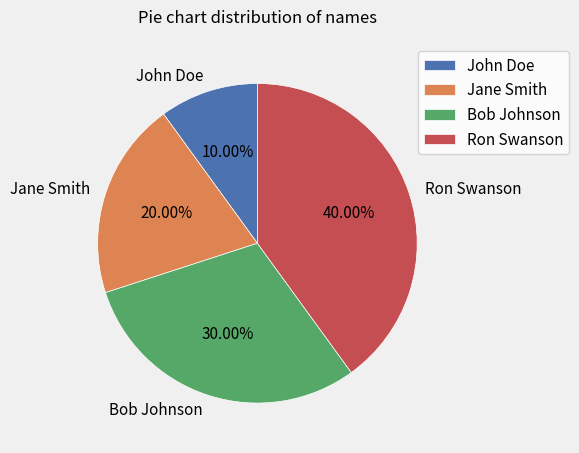

What portion of the pie excludes Bob Johnson?

70.0%